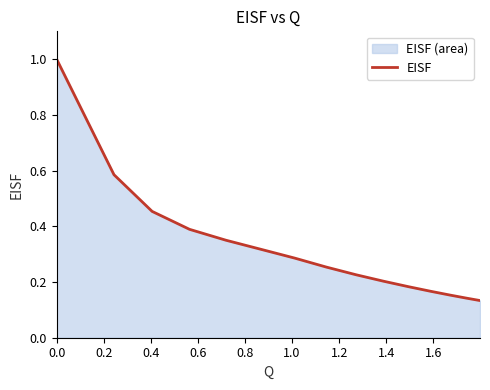

What is the greatest value displayed?

1.0